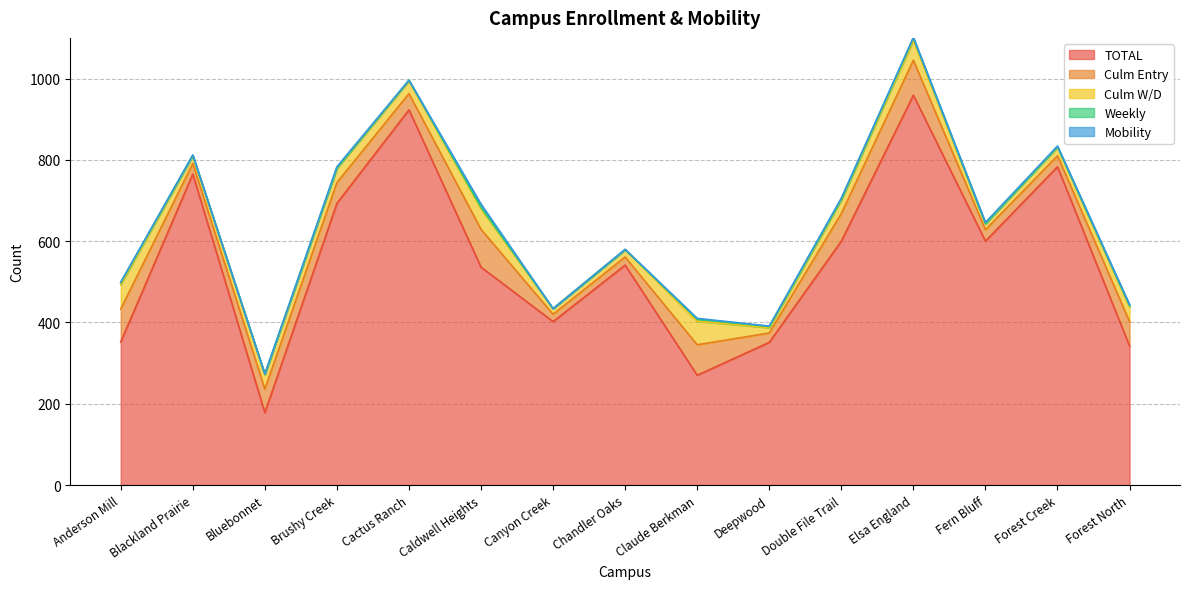

At how many categories does at least one series exceed 484?

9